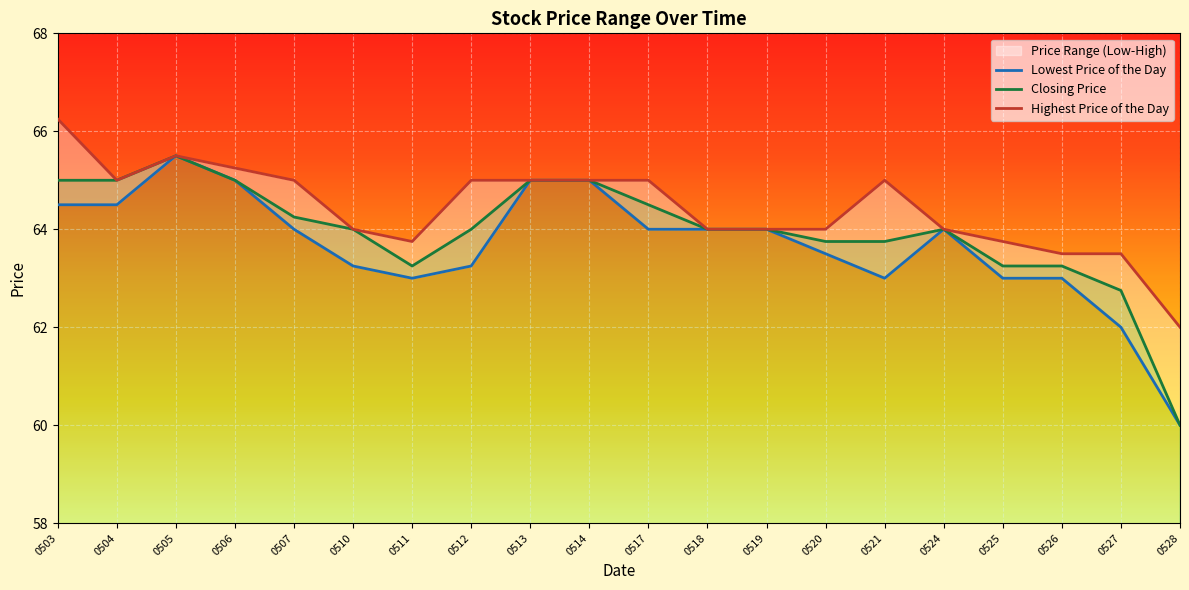

True or false: Highest Price of the Day and Closing Price cross at least once.

False